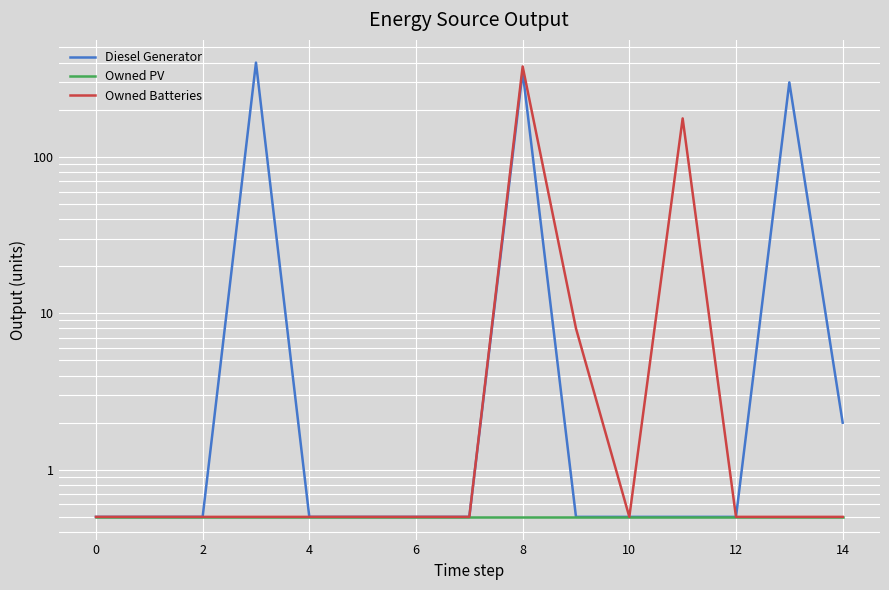

List the series in order of their peak value, highest first.

Diesel Generator, Owned Batteries, Owned PV